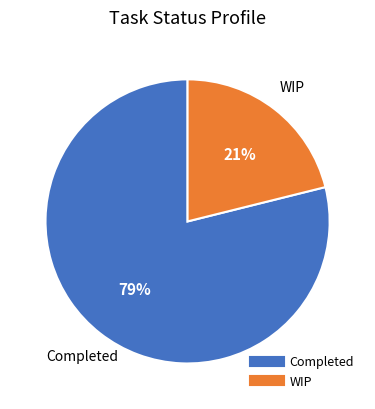

What is the largest slice in the pie chart?

Completed